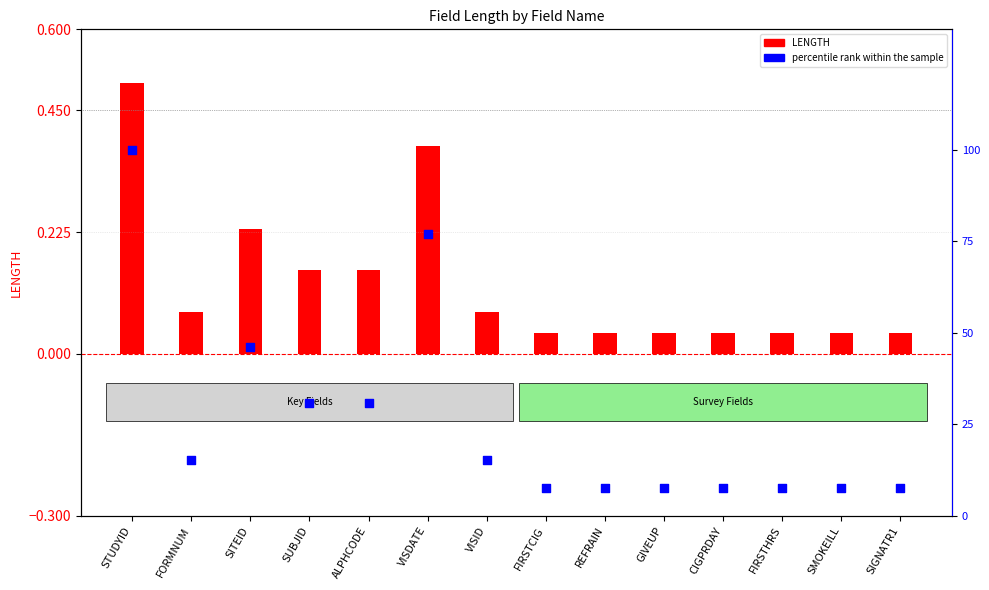

Approximately how many times larger is the value at SMOKEILL compared to FORMNUM?

0.5